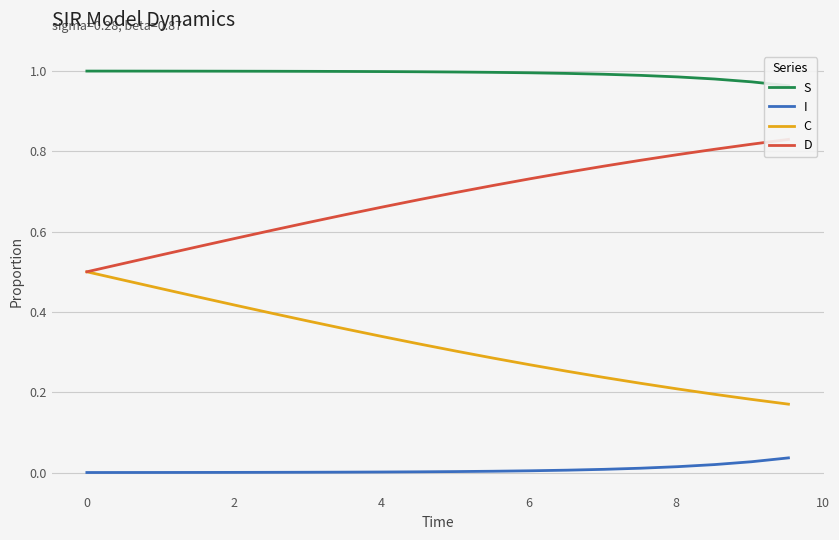

Reading left to right, extract all data points from this chart.

S: 1.0	1.0	1.0	1.0	1.0	1.0	1.0	1.0	1.0	1.0	1.0	1.0	1.0	1.0	1.0	1.0	1.0	1.0	1.0	1.0
I: 0.0	0.0	0.0	0.0	0.0	0.0	0.0	0.0	0.0	0.0	0.0	0.0	0.0	0.0	0.0	0.0	0.0	0.0	0.0	0.0
C: 0.5	0.5	0.5	0.4	0.4	0.4	0.4	0.4	0.3	0.3	0.3	0.3	0.3	0.3	0.2	0.2	0.2	0.2	0.2	0.2
D: 0.5	0.5	0.5	0.6	0.6	0.6	0.6	0.6	0.7	0.7	0.7	0.7	0.7	0.7	0.8	0.8	0.8	0.8	0.8	0.8